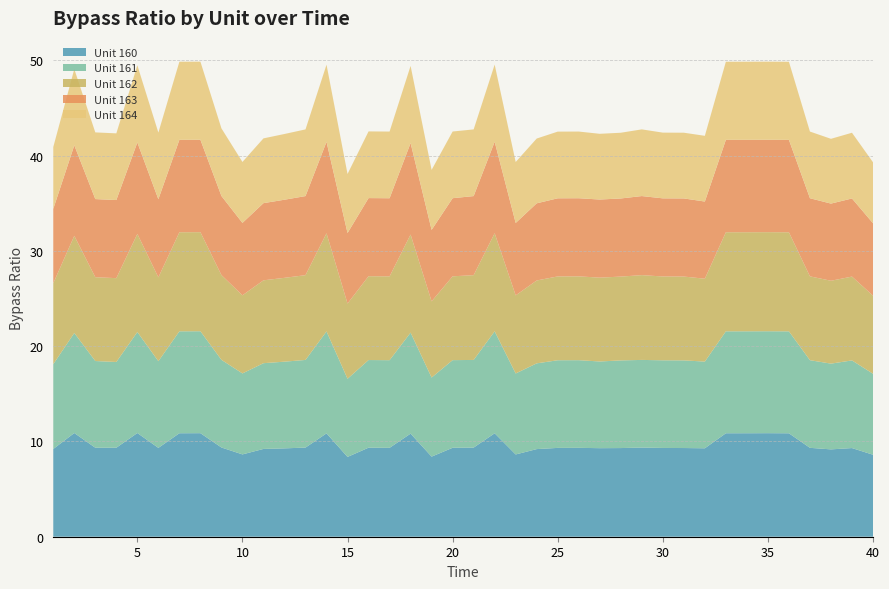

Reading left to right, what are all the values shown in this chart?

Unit 160: 1=9.2	2=10.9	3=9.3	4=9.3	5=10.9	6=9.3	7=10.9	8=10.9	9=9.4	10=8.6	11=9.2	12=9.3	13=9.4	14=10.9	15=8.4	16=9.3	17=9.3	18=10.8	19=8.4	20=9.3	21=9.4	22=10.9	23=8.6	24=9.2	25=9.3	26=9.3	27=9.3	28=9.3	29=9.4	30=9.3	31=9.3	32=9.3	33=10.9	34=10.9	35=10.9	36=10.9	37=9.3	38=9.2	39=9.3	40=8.6
Unit 161: 1=8.9	2=10.5	3=9.1	4=9.0	5=10.6	6=9.1	7=10.7	8=10.7	9=9.2	10=8.5	11=9.0	12=9.1	13=9.2	14=10.7	15=8.2	16=9.2	17=9.2	18=10.6	19=8.3	20=9.2	21=9.2	22=10.7	23=8.5	24=9.0	25=9.2	26=9.2	27=9.1	28=9.2	29=9.2	30=9.2	31=9.2	32=9.1	33=10.7	34=10.7	35=10.7	36=10.7	37=9.2	38=9.0	39=9.2	40=8.5
Unit 162: 1=8.5	2=10.2	3=8.8	4=8.8	5=10.3	6=8.8	7=10.4	8=10.4	9=8.9	10=8.2	11=8.7	12=8.8	13=8.9	14=10.3	15=7.9	16=8.8	17=8.8	18=10.3	19=8.0	20=8.8	21=8.9	22=10.3	23=8.2	24=8.7	25=8.8	26=8.8	27=8.8	28=8.8	29=8.9	30=8.8	31=8.8	32=8.7	33=10.4	34=10.4	35=10.4	36=10.4	37=8.8	38=8.7	39=8.8	40=8.2
Unit 163: 1=7.8	2=9.5	3=8.2	4=8.2	5=9.6	6=8.2	7=9.7	8=9.7	9=8.3	10=7.6	11=8.1	12=8.2	13=8.3	14=9.6	15=7.4	16=8.2	17=8.2	18=9.6	19=7.5	20=8.2	21=8.3	22=9.6	23=7.6	24=8.1	25=8.2	26=8.2	27=8.2	28=8.2	29=8.3	30=8.2	31=8.2	32=8.1	33=9.7	34=9.7	35=9.7	36=9.7	37=8.2	38=8.1	39=8.2	40=7.6
Unit 164: 1=6.5	2=8.0	3=7.0	4=7.0	5=8.1	6=7.0	7=8.2	8=8.2	9=7.1	10=6.4	11=6.8	12=6.9	13=7.0	14=8.1	15=6.2	16=7.0	17=7.0	18=8.1	19=6.3	20=7.0	21=7.0	22=8.1	23=6.4	24=6.8	25=7.0	26=7.0	27=6.9	28=6.9	29=7.0	30=6.9	31=6.9	32=6.9	33=8.2	34=8.2	35=8.2	36=8.2	37=7.0	38=6.8	39=6.9	40=6.4